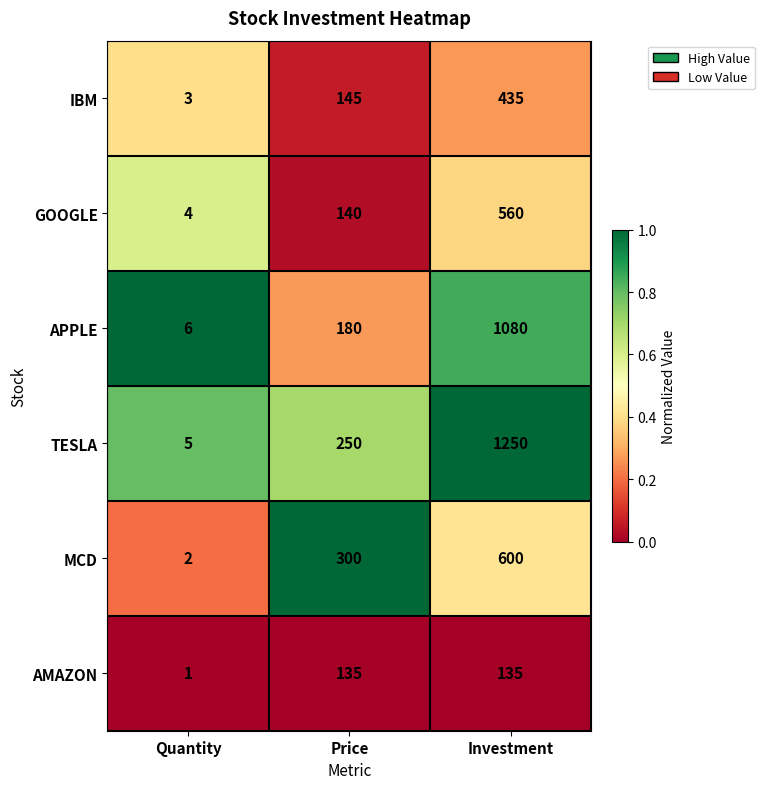

How many categories are shown in the chart?

3